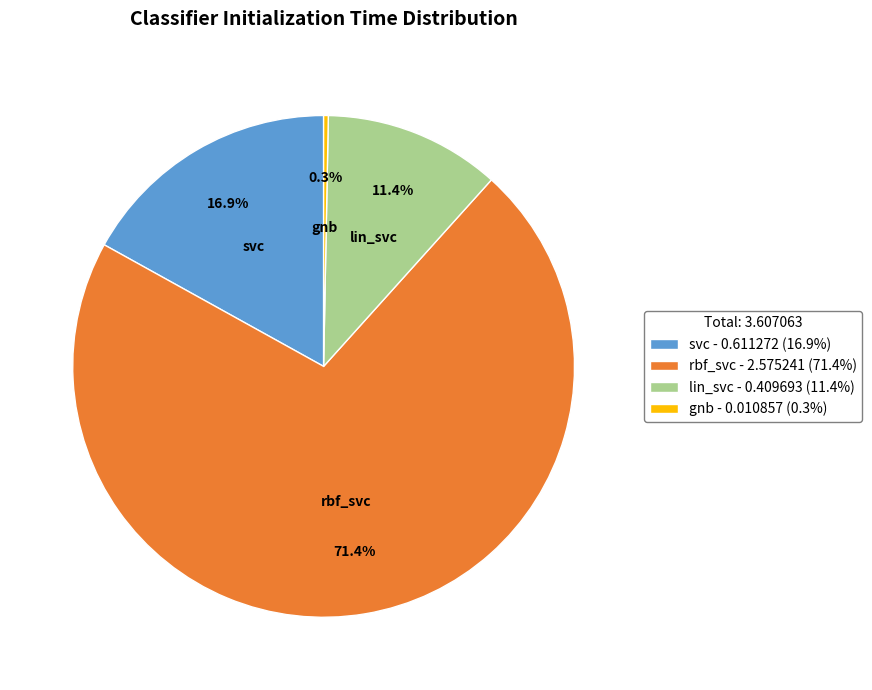

Which slice is the smallest?

gnb